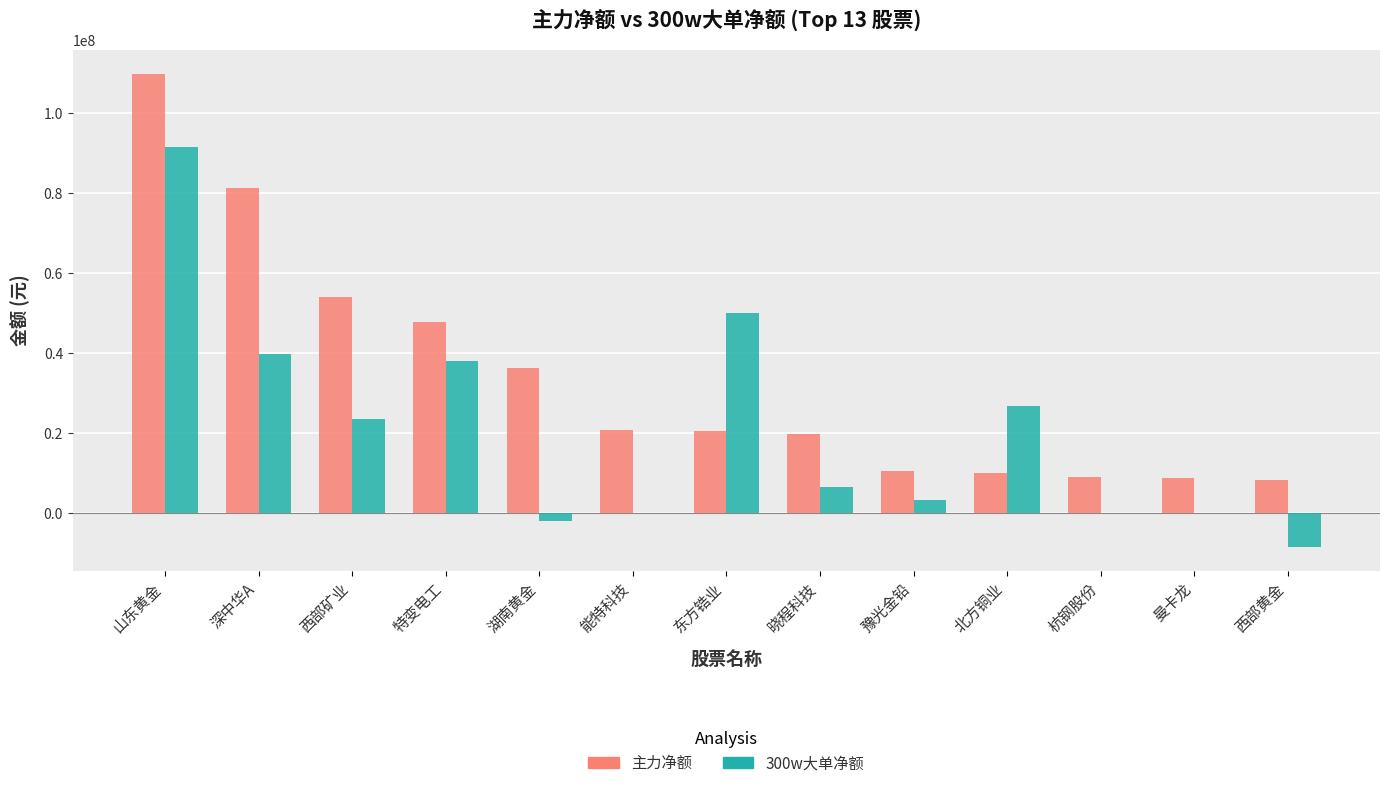

Where does the 主力净额 series first go above 20612227?

山东黄金